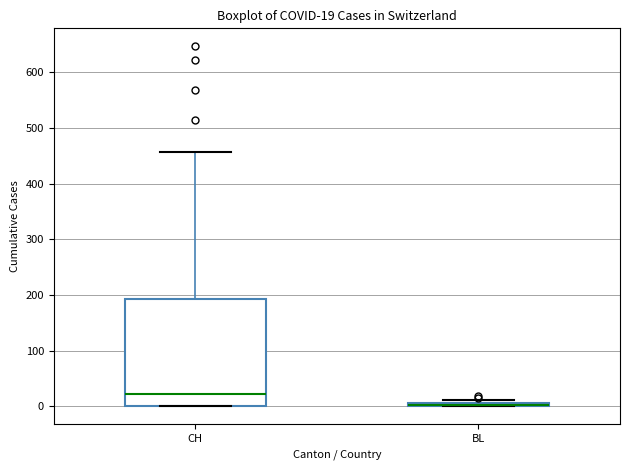

Comparing the boxes themselves (not the whiskers), which one is the tallest?

CH